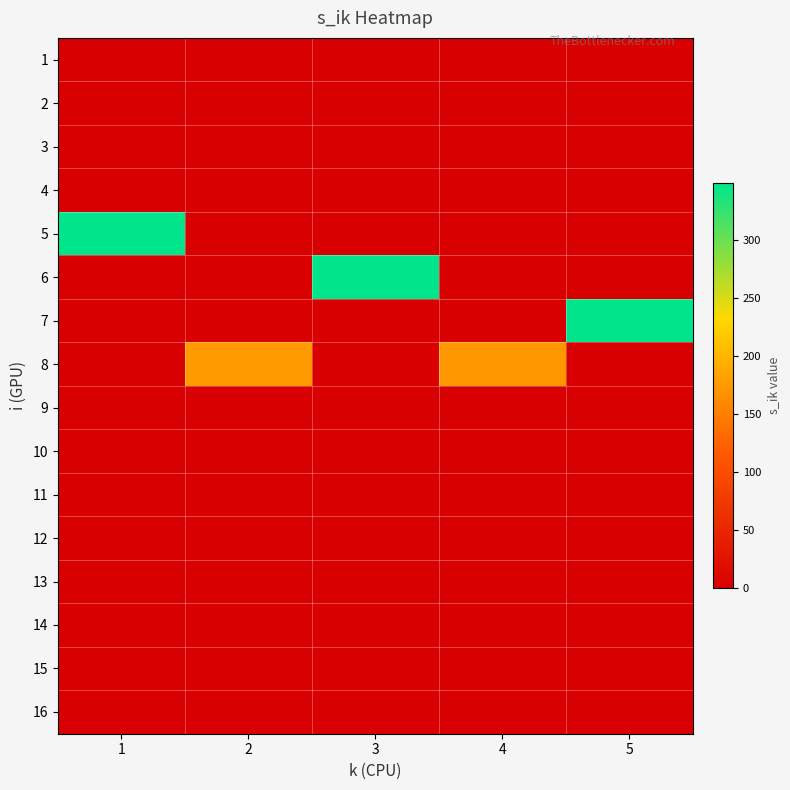

Reading left to right, transcribe all the data shown in this chart.

1: 1=0.0	2=0.0	3=0.0	4=0.0	5=0.0
2: 1=0.0	2=0.0	3=0.0	4=0.0	5=0.0
3: 1=0.0	2=0.0	3=0.0	4=0.0	5=0.0
4: 1=0.0	2=0.0	3=0.0	4=0.0	5=0.0
5: 1=348.6	2=0.0	3=0.0	4=0.0	5=0.0
6: 1=0.0	2=0.0	3=348.6	4=0.0	5=0.0
7: 1=0.0	2=0.0	3=0.0	4=0.0	5=348.6
8: 1=0.0	2=174.3	3=0.0	4=174.3	5=0.0
9: 1=0.0	2=0.0	3=0.0	4=0.0	5=0.0
10: 1=0.0	2=0.0	3=0.0	4=0.0	5=0.0
11: 1=0.0	2=0.0	3=0.0	4=0.0	5=0.0
12: 1=0.0	2=0.0	3=0.0	4=0.0	5=0.0
13: 1=0.0	2=0.0	3=0.0	4=0.0	5=0.0
14: 1=0.0	2=0.0	3=0.0	4=0.0	5=0.0
15: 1=0.0	2=0.0	3=0.0	4=0.0	5=0.0
16: 1=0.0	2=0.0	3=0.0	4=0.0	5=0.0